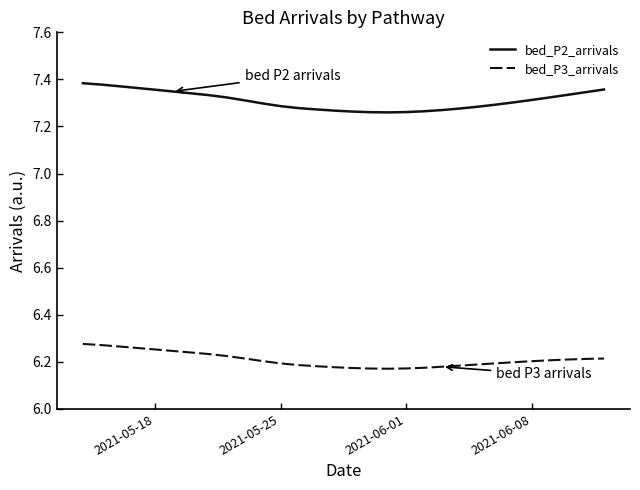

Which series has the widest spread of values?

bed_P2_arrivals